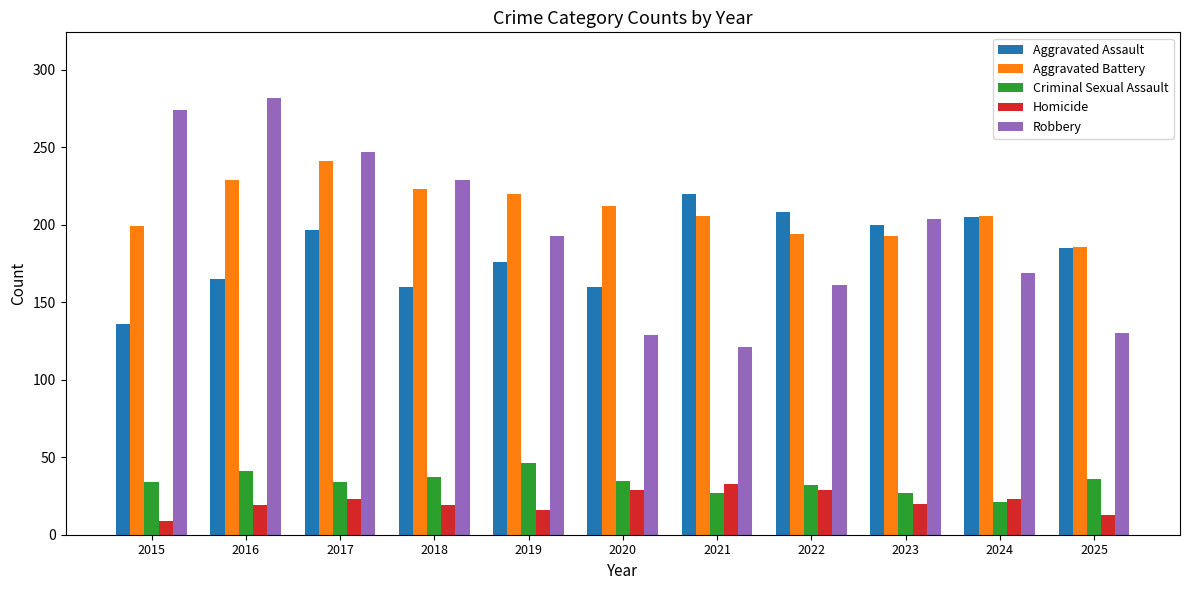

Which series has the largest range (max minus min)?

Robbery